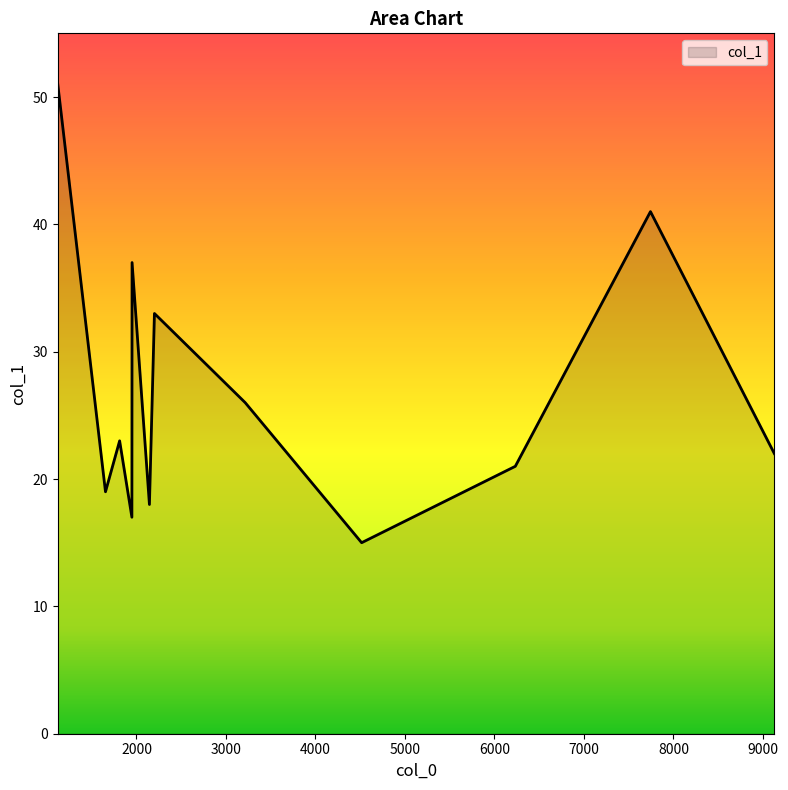

What is the difference between the maximum and minimum values?

36